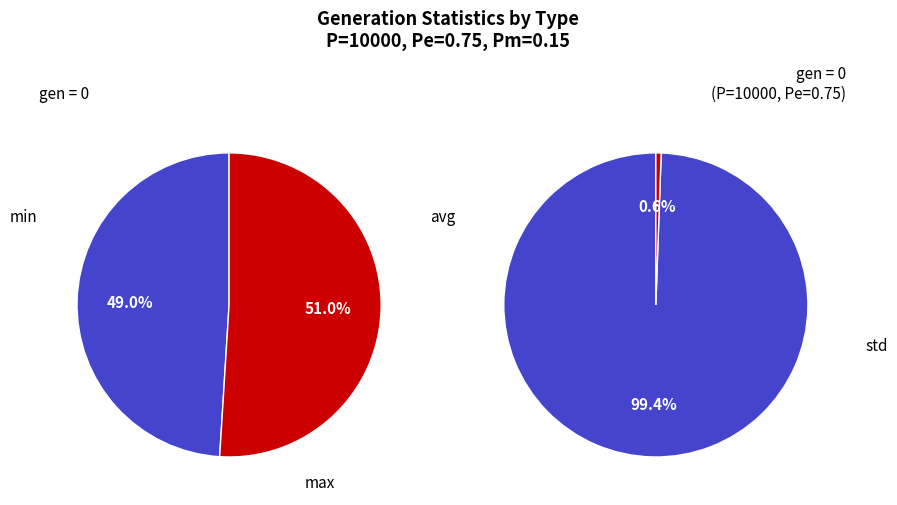

How many slices are in this pie chart?

4